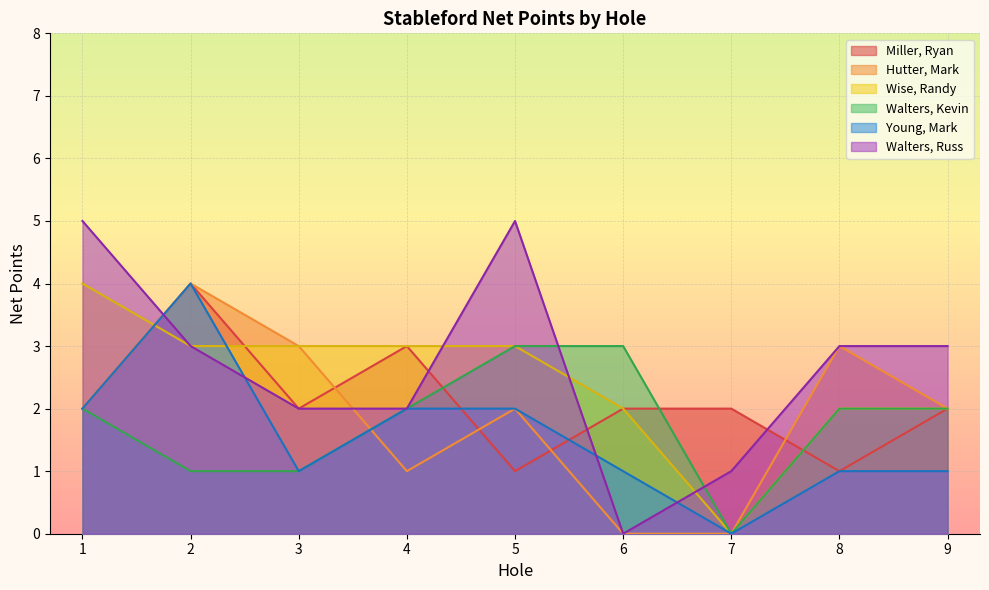

Between 8 and 2, which is larger?

2